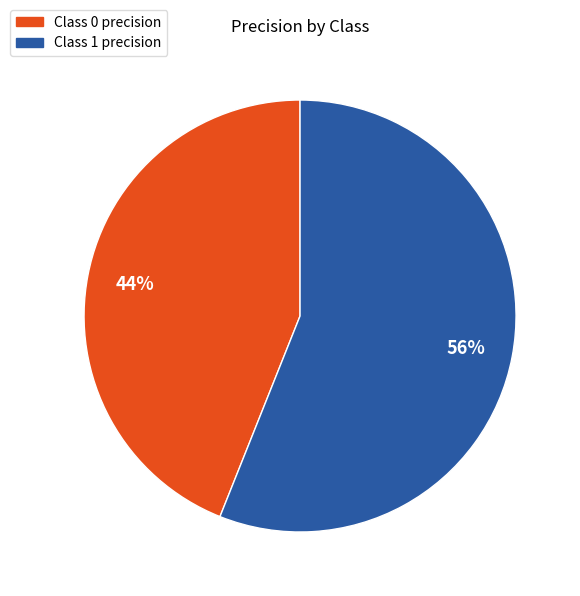

Is there any slice that represents more than half of the pie?

Yes